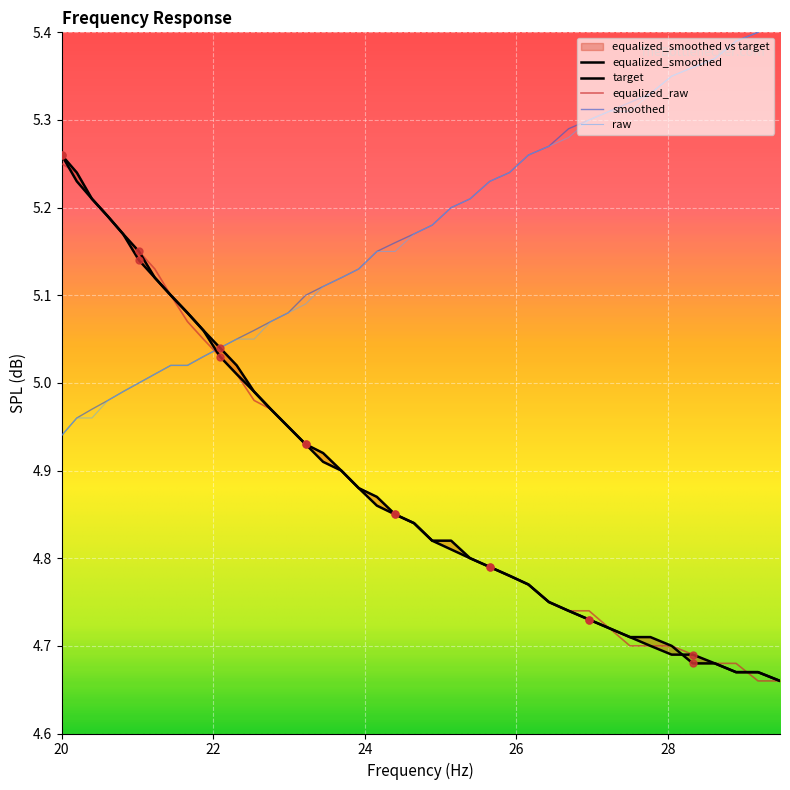

Is the value of raw at 13 greater than the value of equalized_raw at 37?

Yes